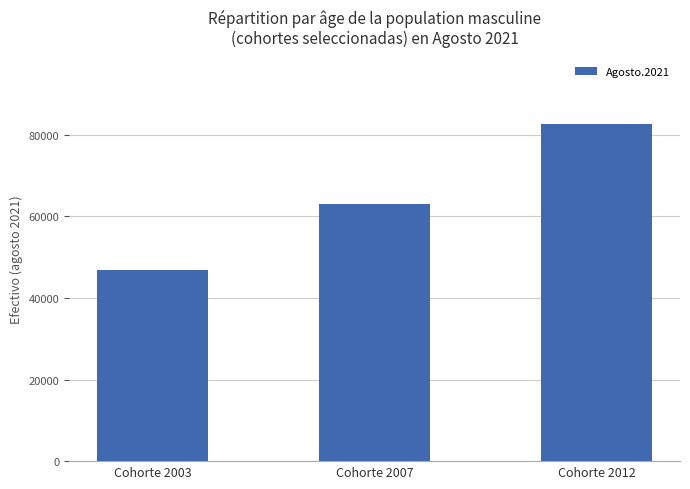

Reading right to left, transcribe all the data shown in this chart.

Cohorte 2012=82597	Cohorte 2007=62976	Cohorte 2003=46932